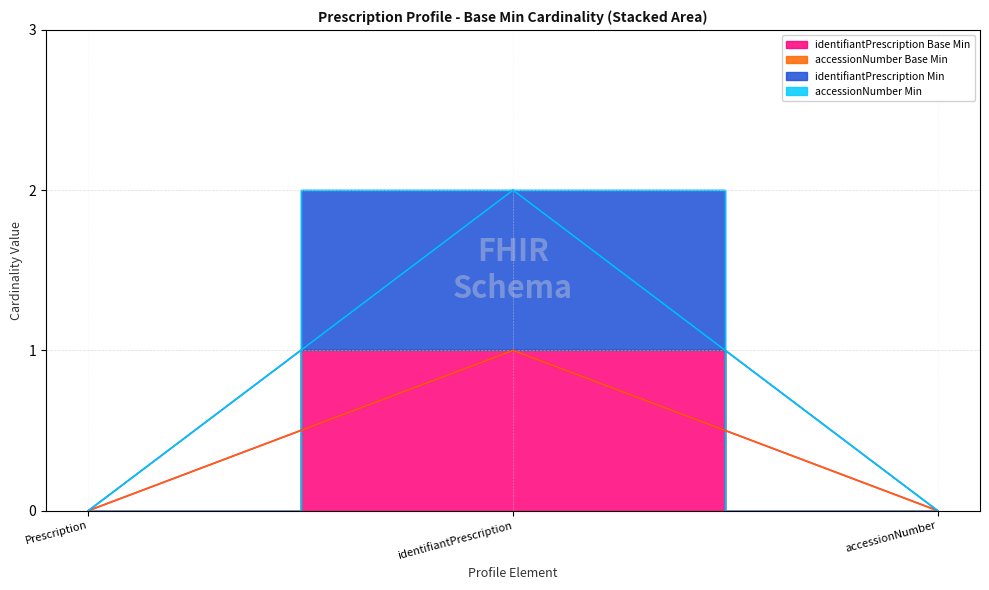

What position from the right is Prescription?

3